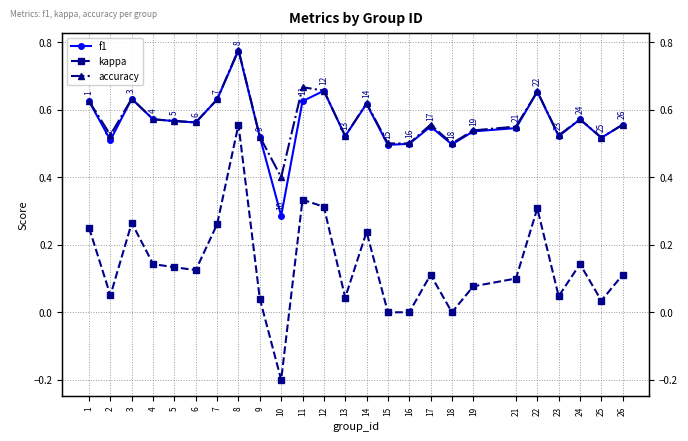

Which series has the largest total across all categories?

accuracy